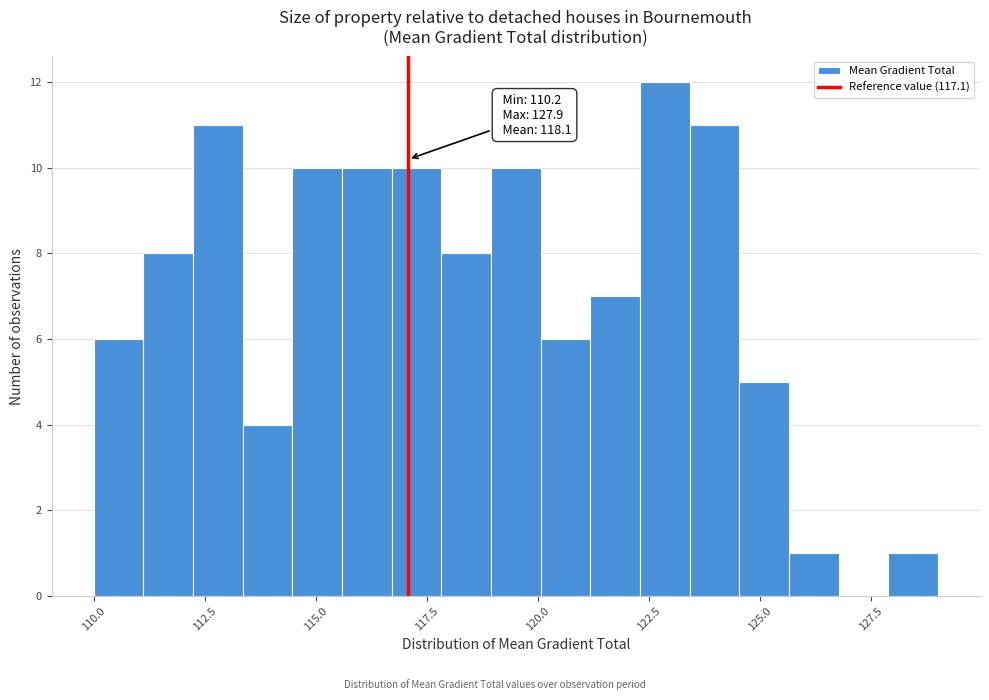

Around what value on the x-axis is the tallest bar? Give the approximate position of its centre, as read against the axis.

123.0